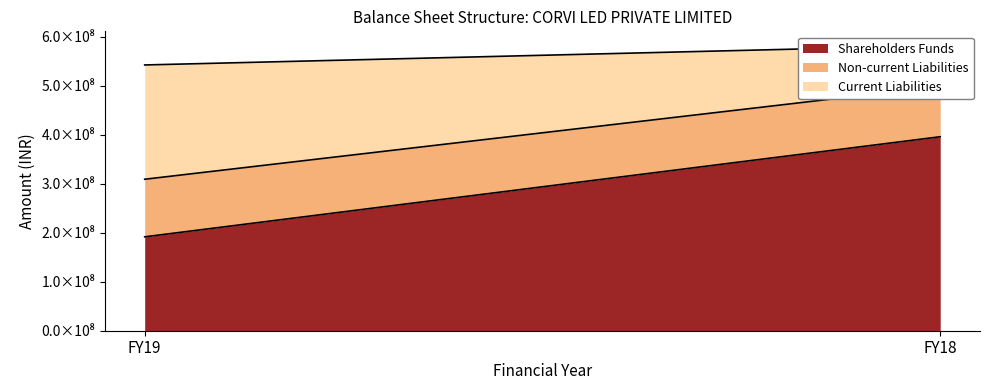

What is the maximum value shown in the chart?

396238561